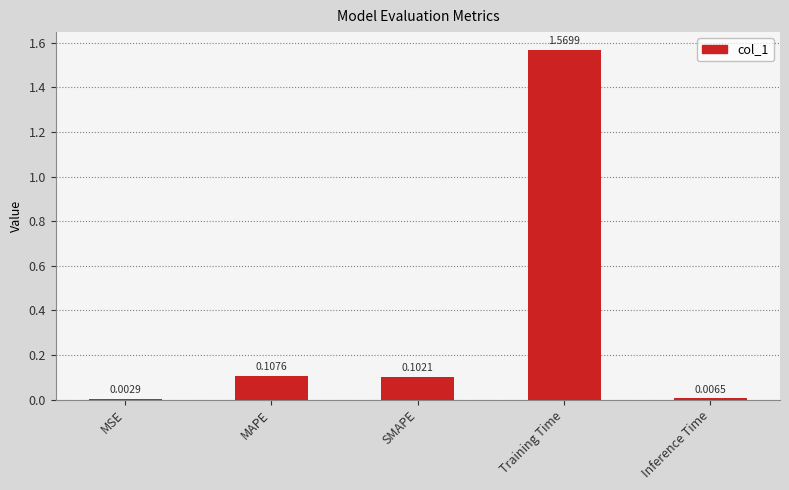

Between Training Time and Inference Time, which is larger?

Training Time